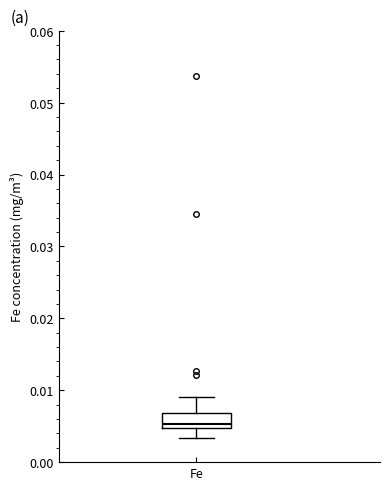

Read this box plot against the y-axis: the position of the median line, the range covered by the box, and the ends of both whiskers. The values are not printed on the chart, so give them approximately, as read against the axis.

median 0.005 (just above the box's lower edge), box 0.005 to 0.007, whiskers 0.003 to 0.009